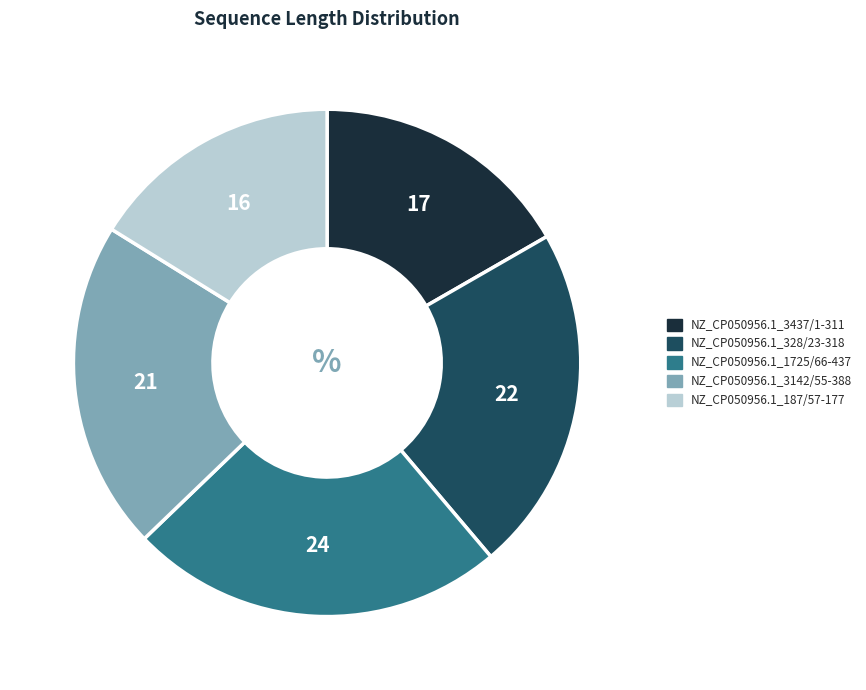

Combined, do NZ_CP050956.1_328/23-318 and NZ_CP050956.1_3142/55-388 account for over 50%?

No